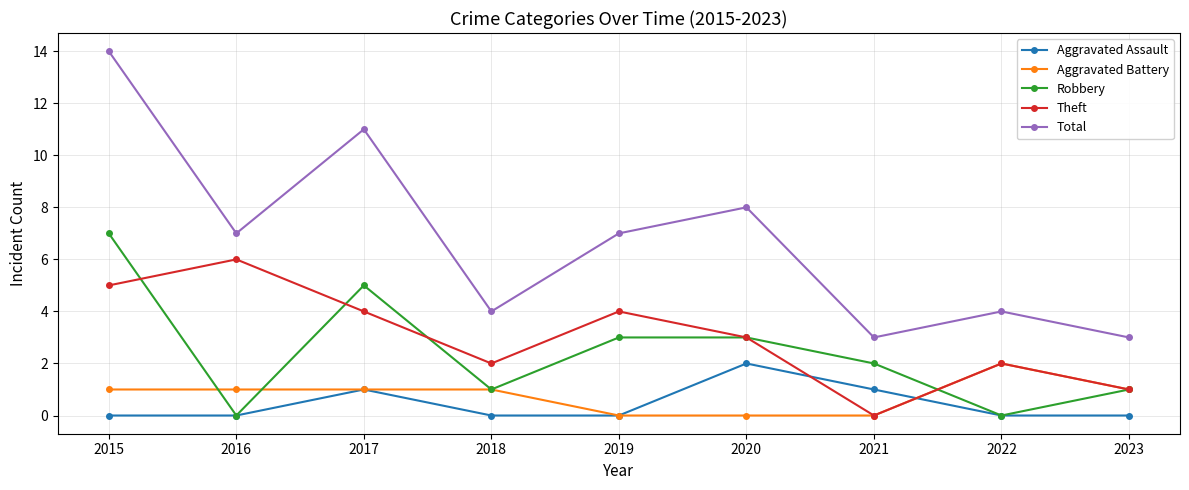

True or false: Theft has a value of 2 at 2022.

True